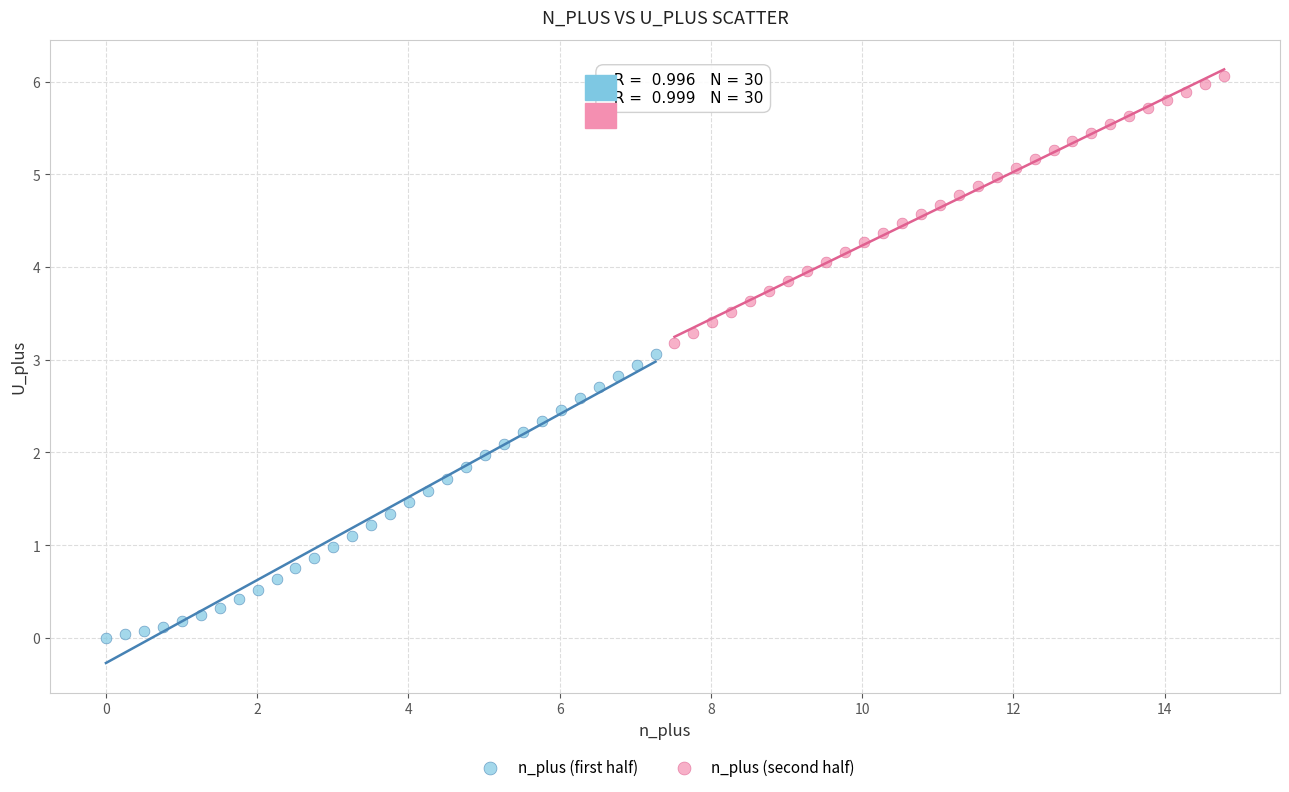

Which series has the largest Y range (max minus min)?

n_plus (first half)